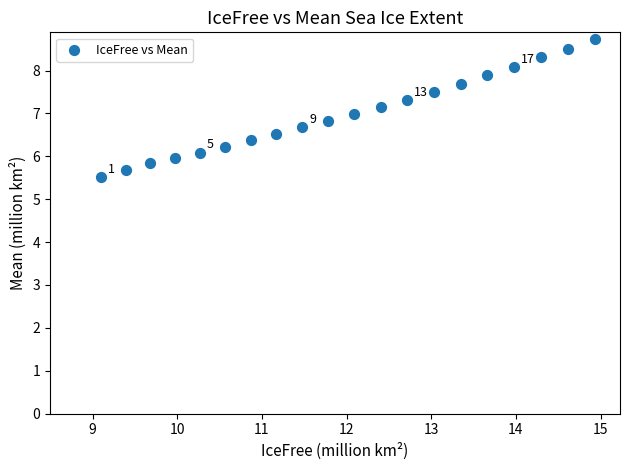

What is the range of X values (max minus min)?

5.8